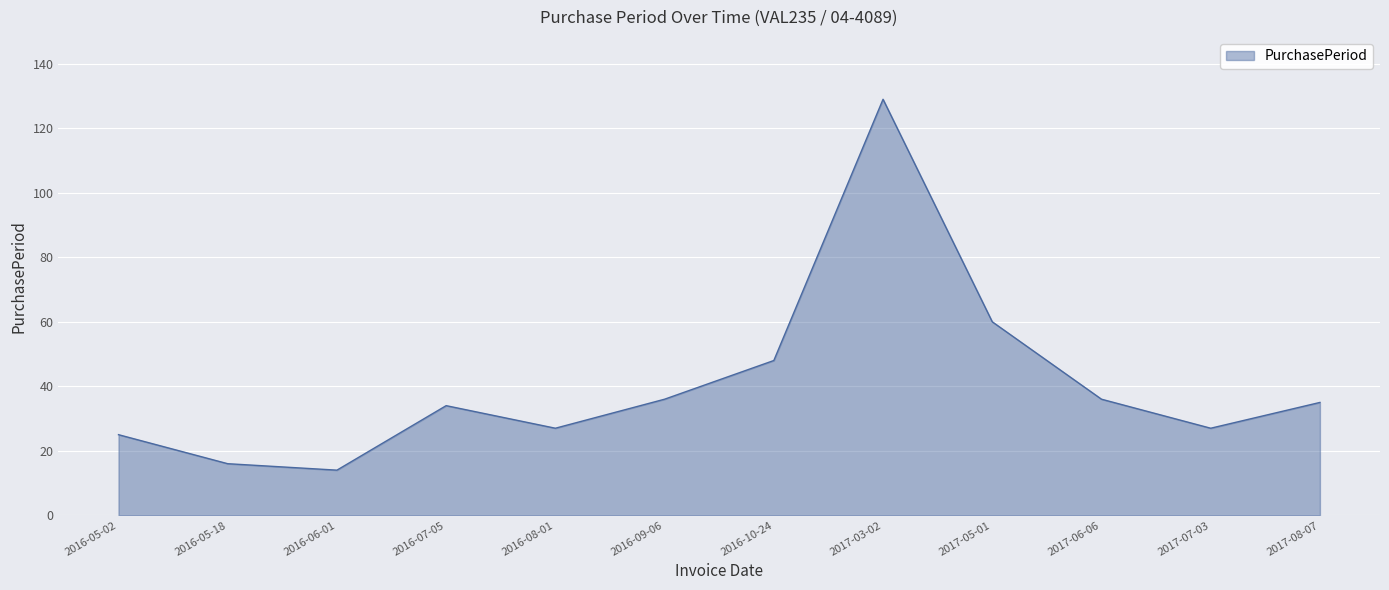

At which label is the value closest to 71?

2017-05-01